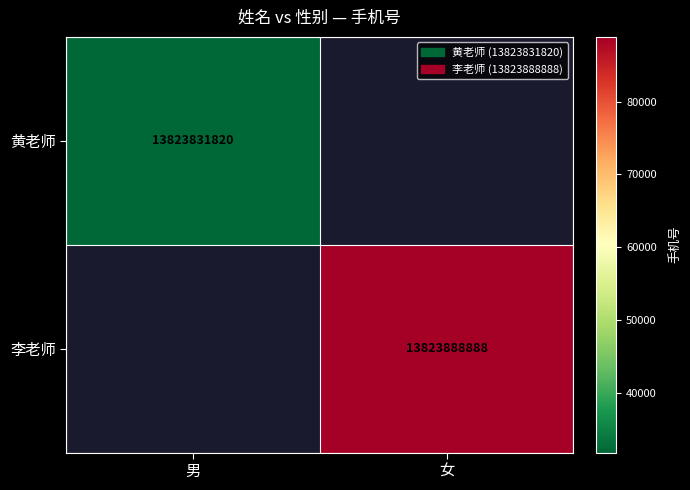

Is it true that 李老师 equals 8253928773 at 女?

False